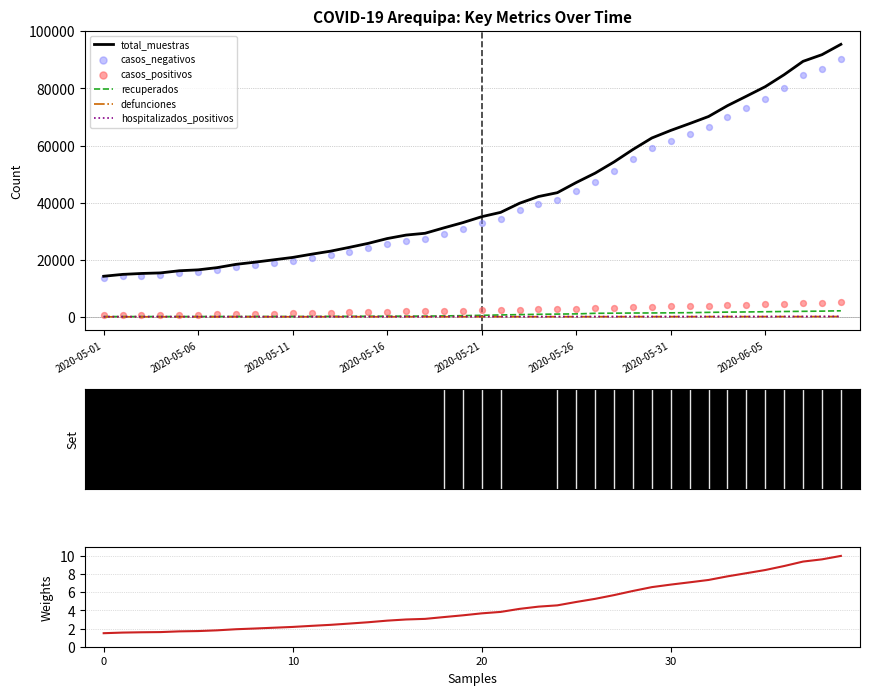

At which category is the sum across all series the highest?

2020-06-09